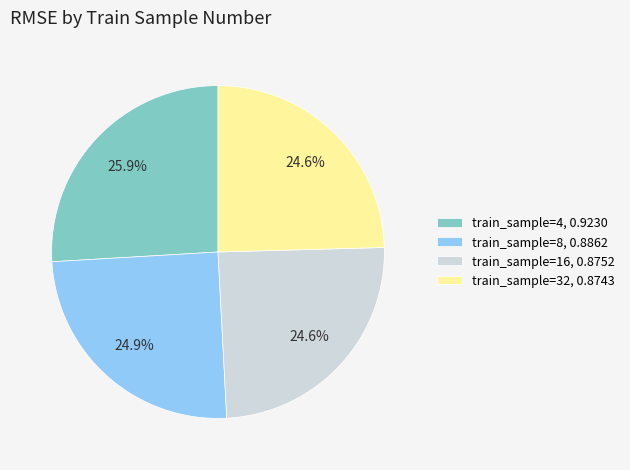

Is train_sample=16, 0.8752 the majority of the pie?

No